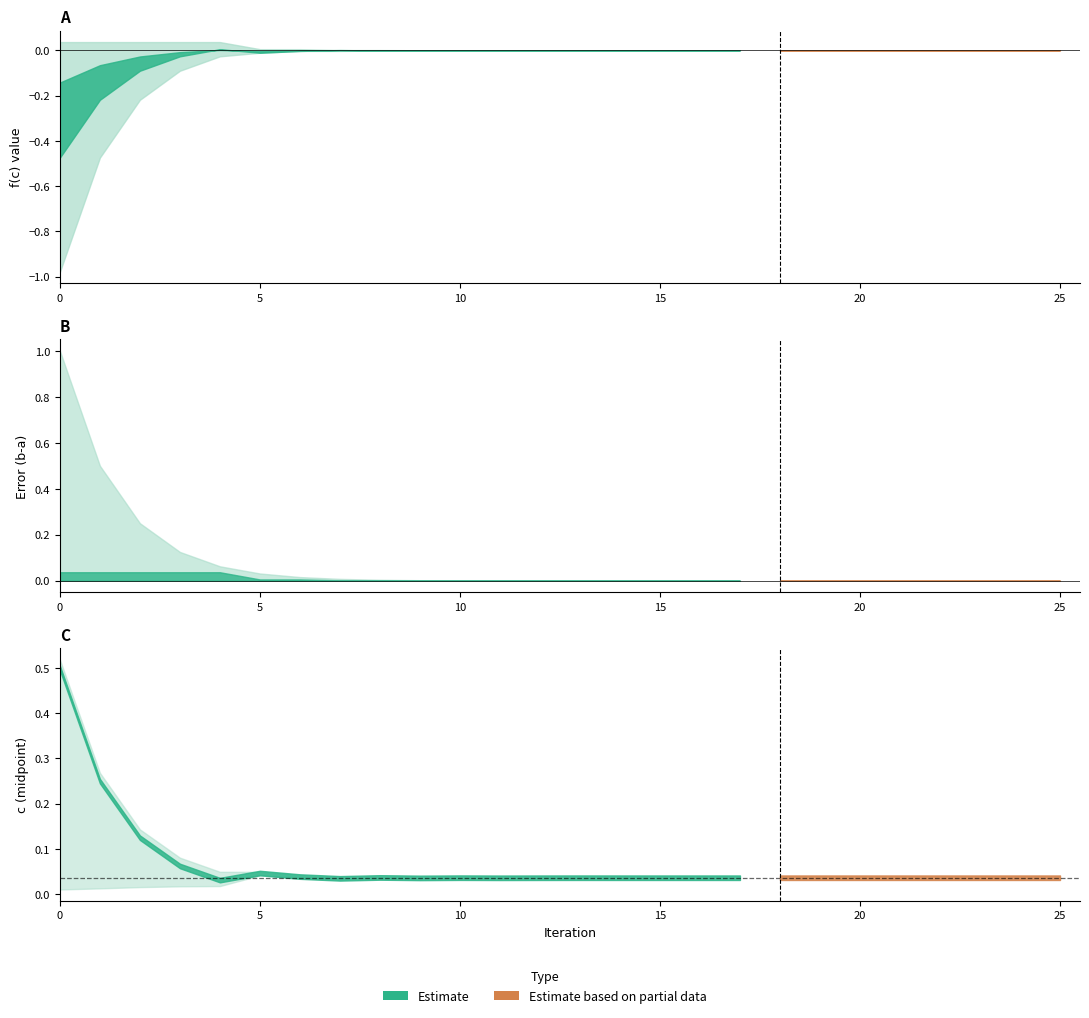

Which series has the widest spread of values?

Error (b-a)